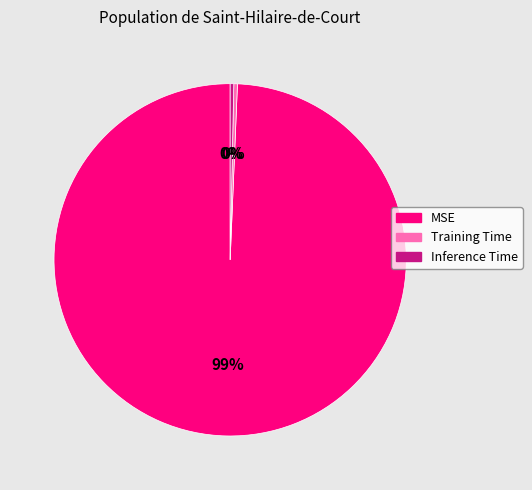

How many slices are in this pie chart?

3